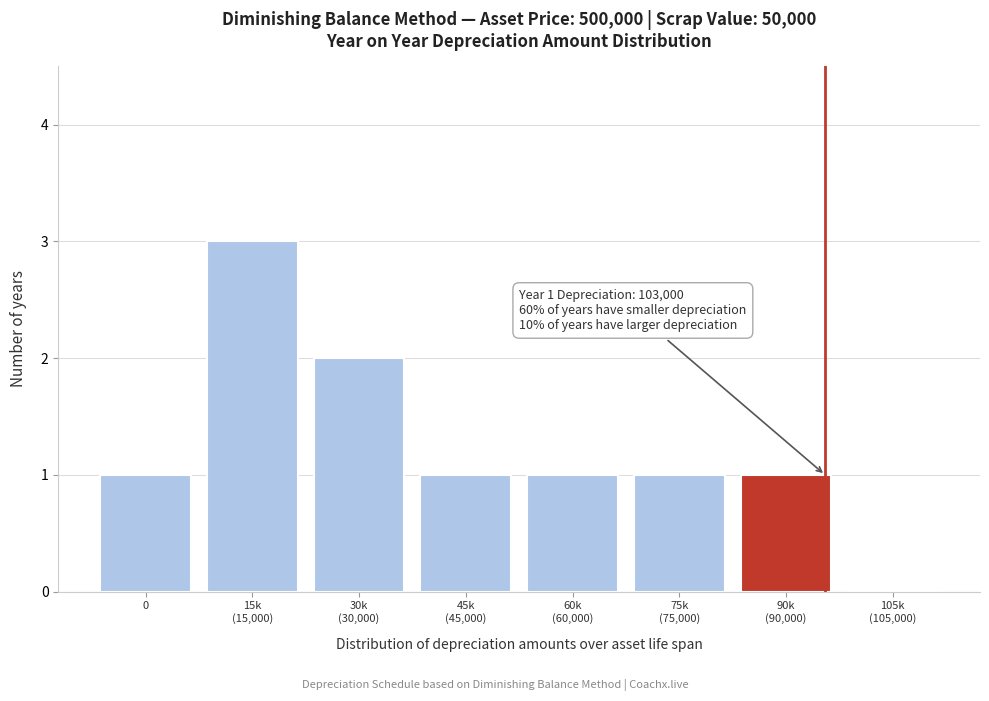

What is the maximum value shown in the chart?

3